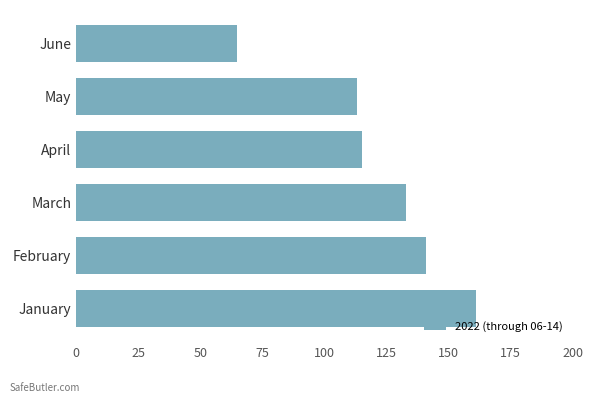

Reading bottom to top, extract all data points from this chart.

161	141	133	115	113	65